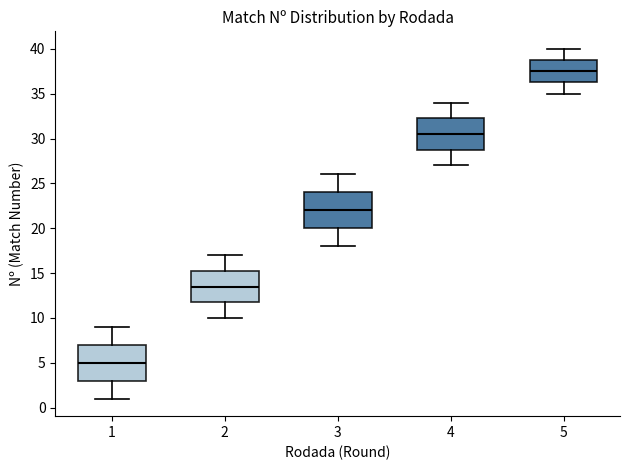

Which box has the highest median line?

5